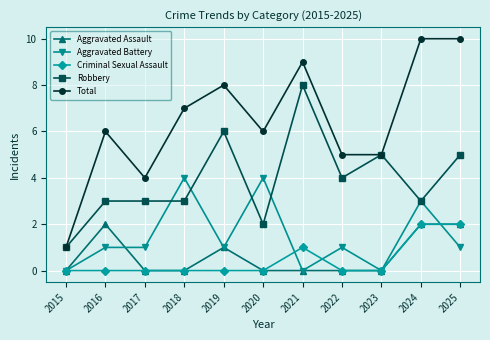

What is the total value across all series at 2021?

18